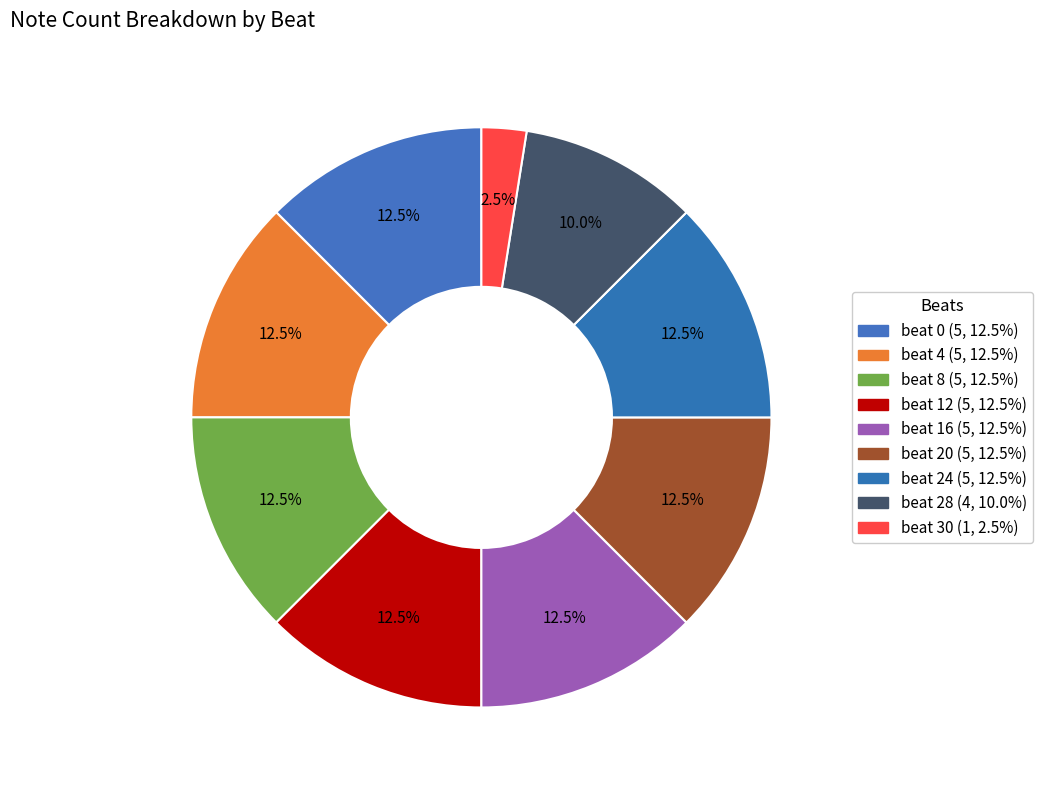

True or false: beat 28 accounts for 10% of the total.

True